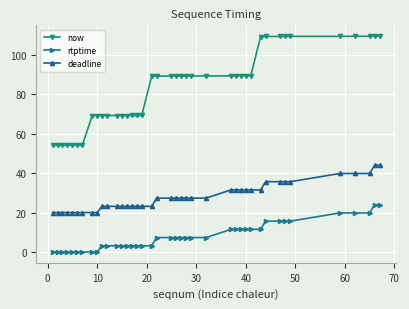

Rank the series by their average value, from lowest to highest.

rtptime, deadline, now